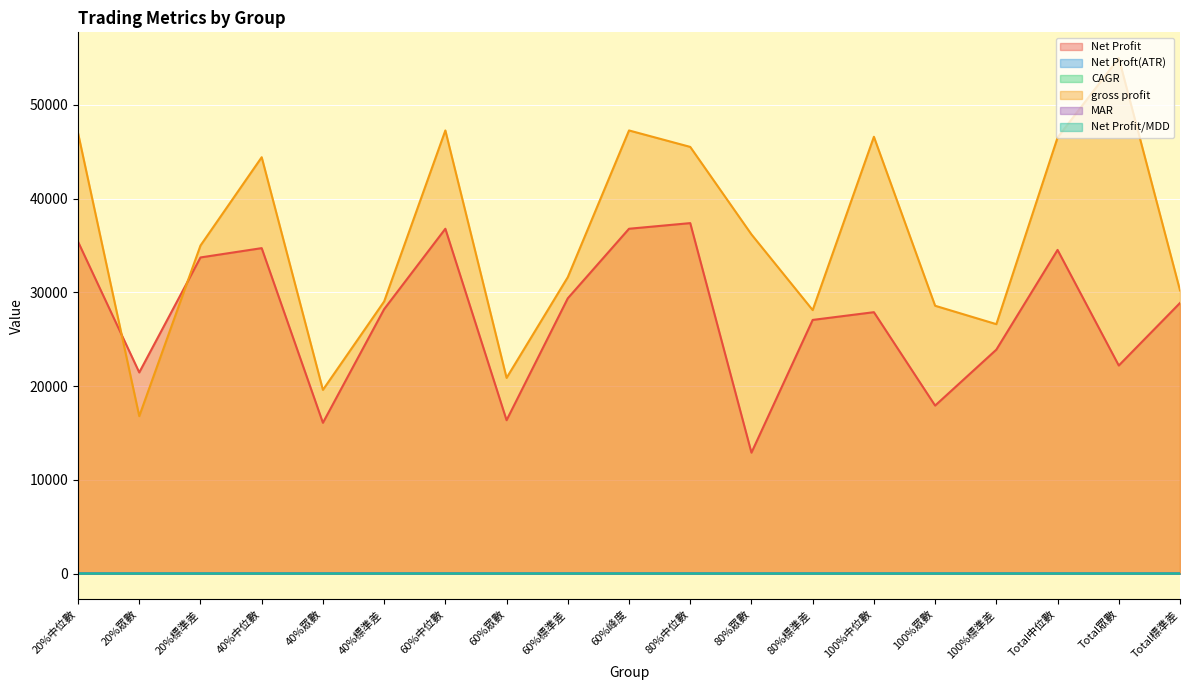

What is the difference between the maximum and minimum values in the MAR series?

11.8